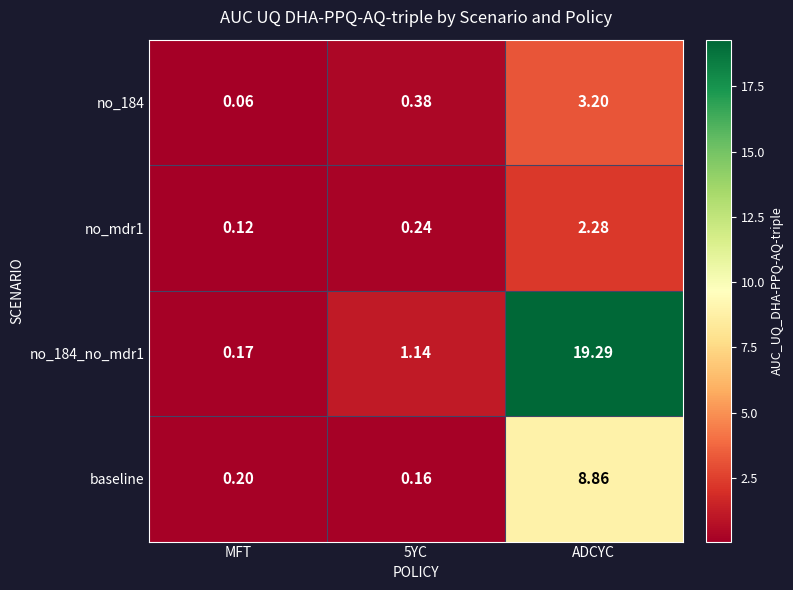

Rank the series at 5YC from highest to lowest value.

no_184_no_mdr1, no_184, no_mdr1, baseline